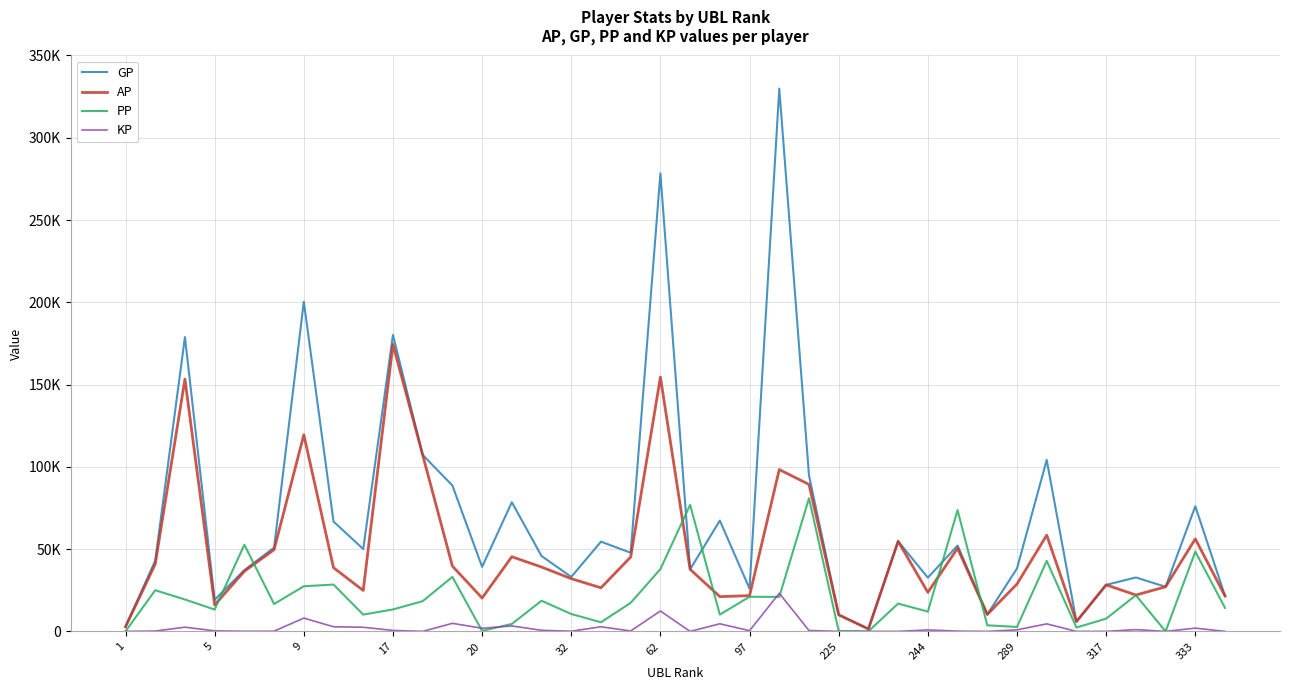

Rank the series by their maximum value, from highest to lowest.

GP, AP, PP, KP